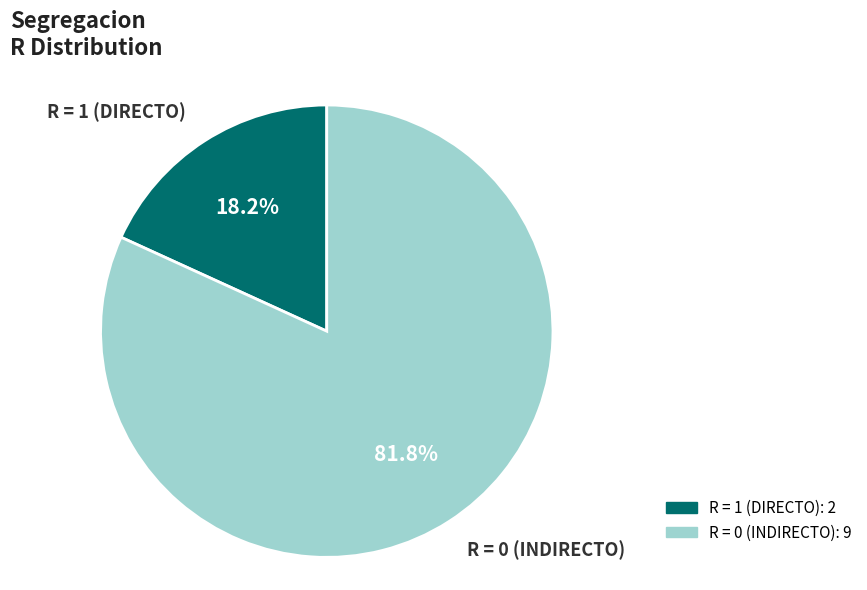

How many segments does this pie chart have?

2